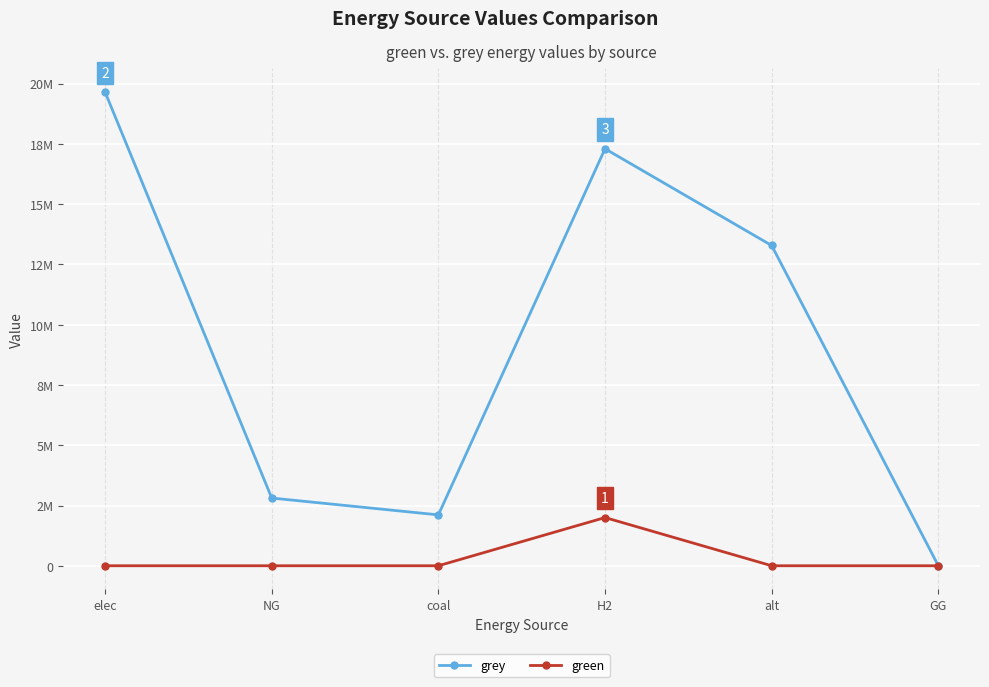

At which label does grey first exceed 13287063?

elec